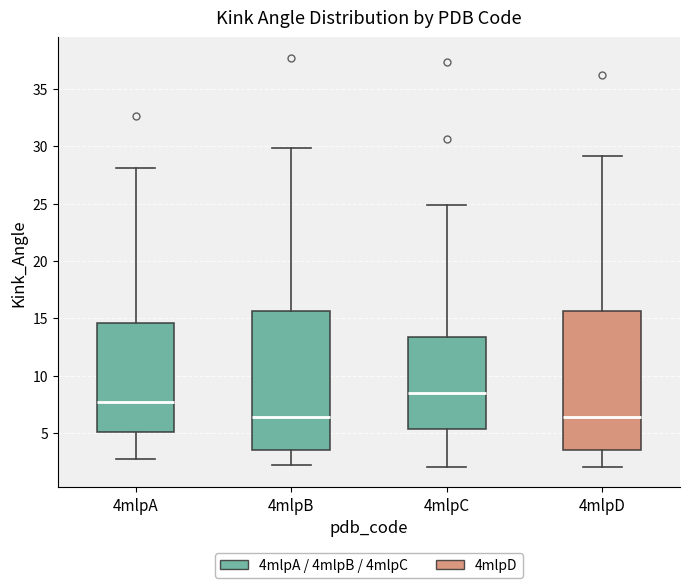

Reading left to right, transcribe this box plot: for each box, give where its median line is, the range the box spans, and where its two whiskers end, as read against the y-axis. The values are not printed on the chart, so give them approximately, as read against the axis.

4mlpA: median 7.5, box 5.0 to 14.5, whiskers 3.0 to 28.0
4mlpB: median 6.5, box 3.5 to 15.5, whiskers 2.0 to 30.0
4mlpC: median 8.5, box 5.5 to 13.5, whiskers 2.0 to 25.0
4mlpD: median 6.5, box 3.5 to 15.5, whiskers 2.0 to 29.0